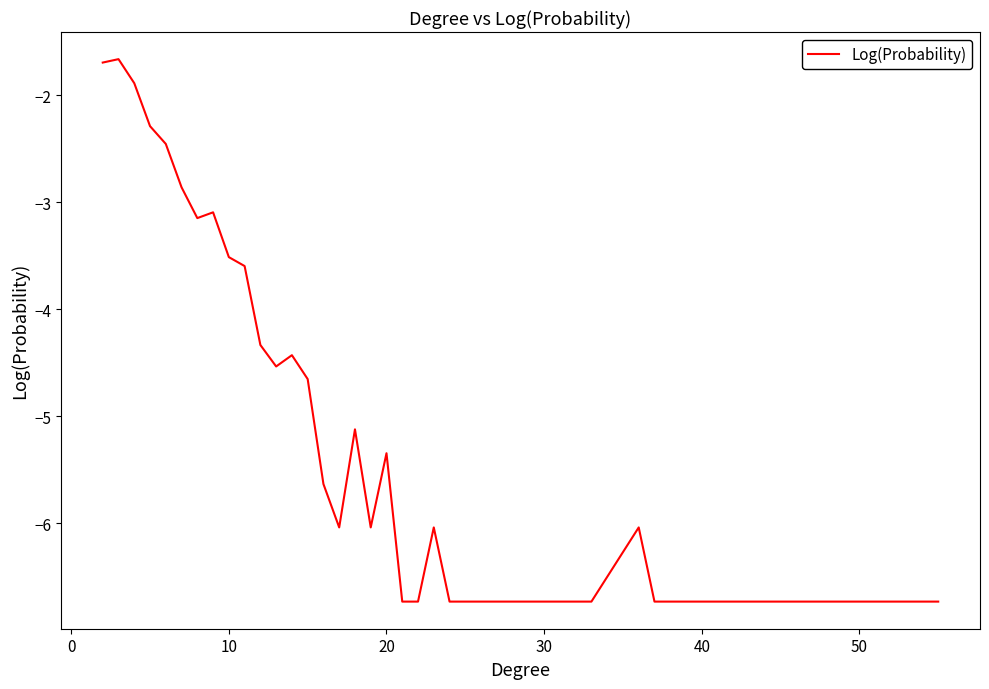

What is the difference between the maximum and minimum values?

5.1